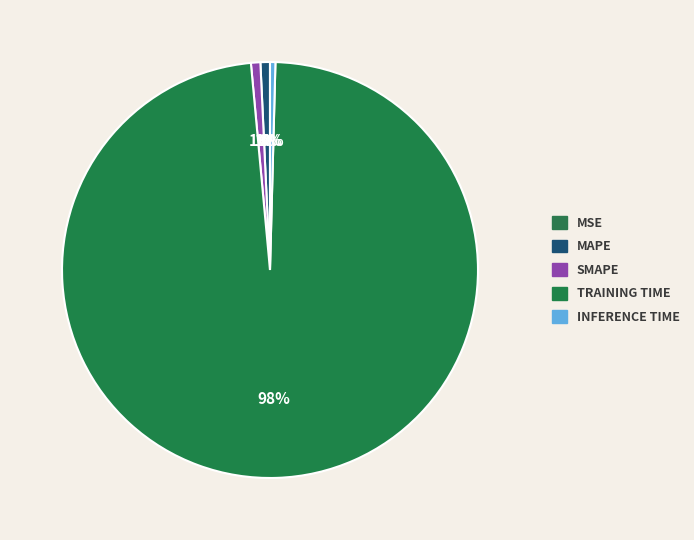

Which has a higher value, SMAPE or MSE?

SMAPE